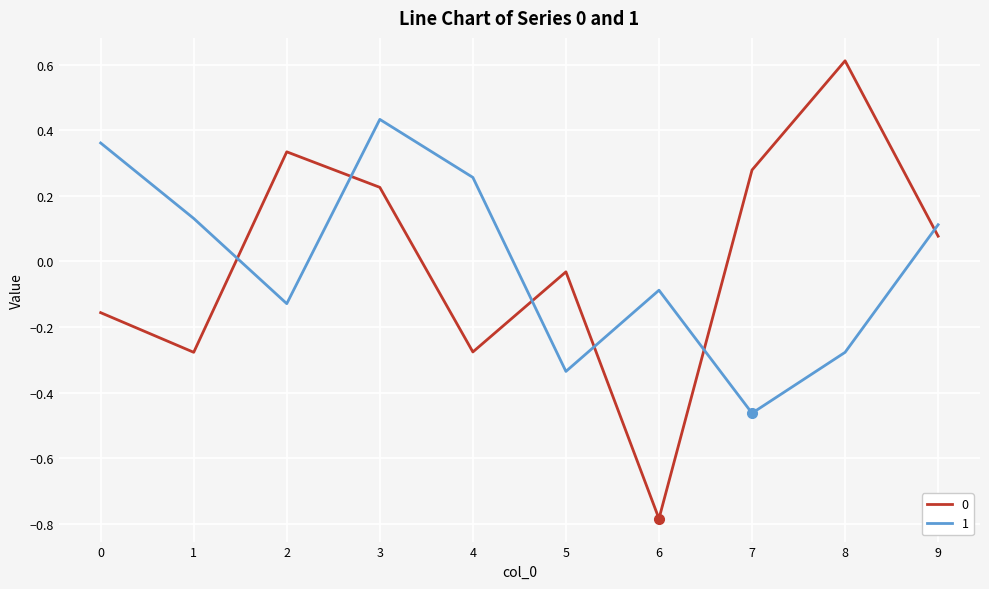

Where is the first local maximum for 0?

2